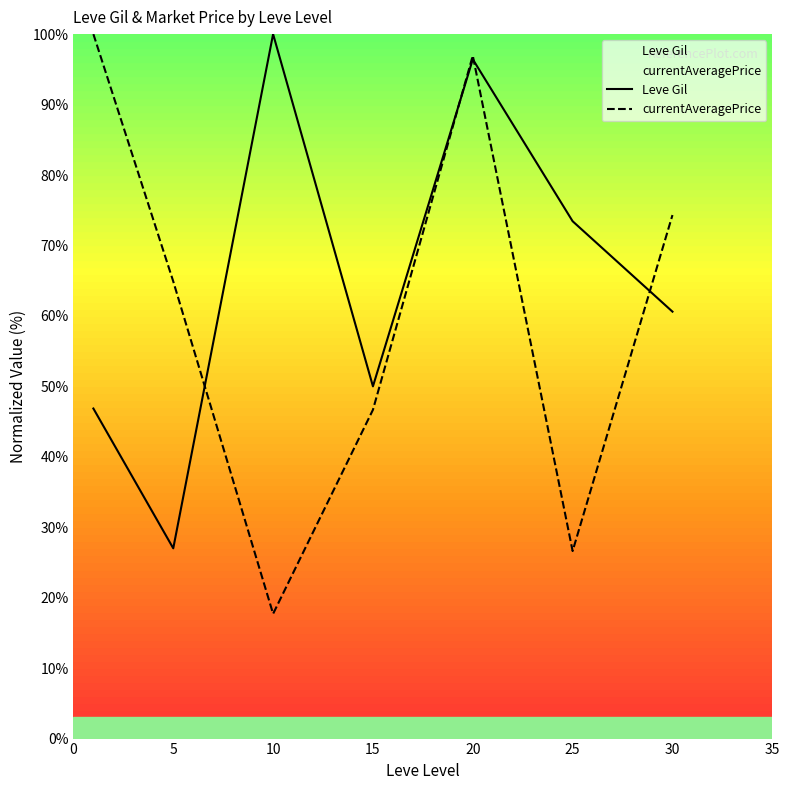

What is the spread (max minus min) of values at 20?

0.5